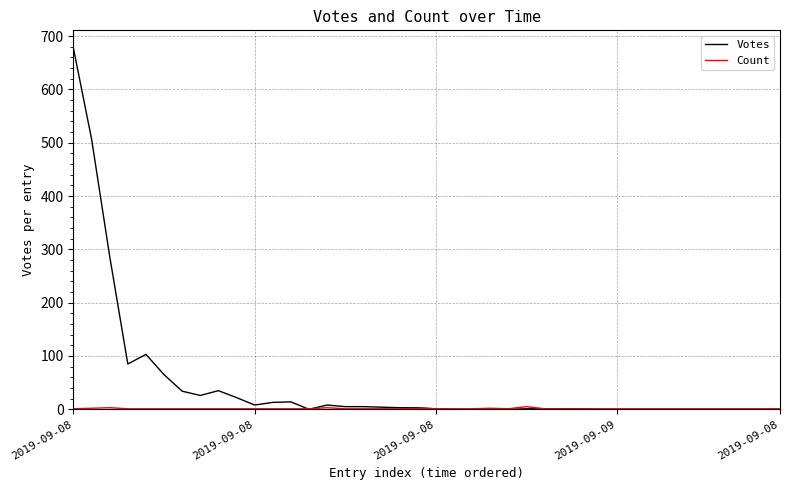

Which series has the largest total across all categories?

Votes